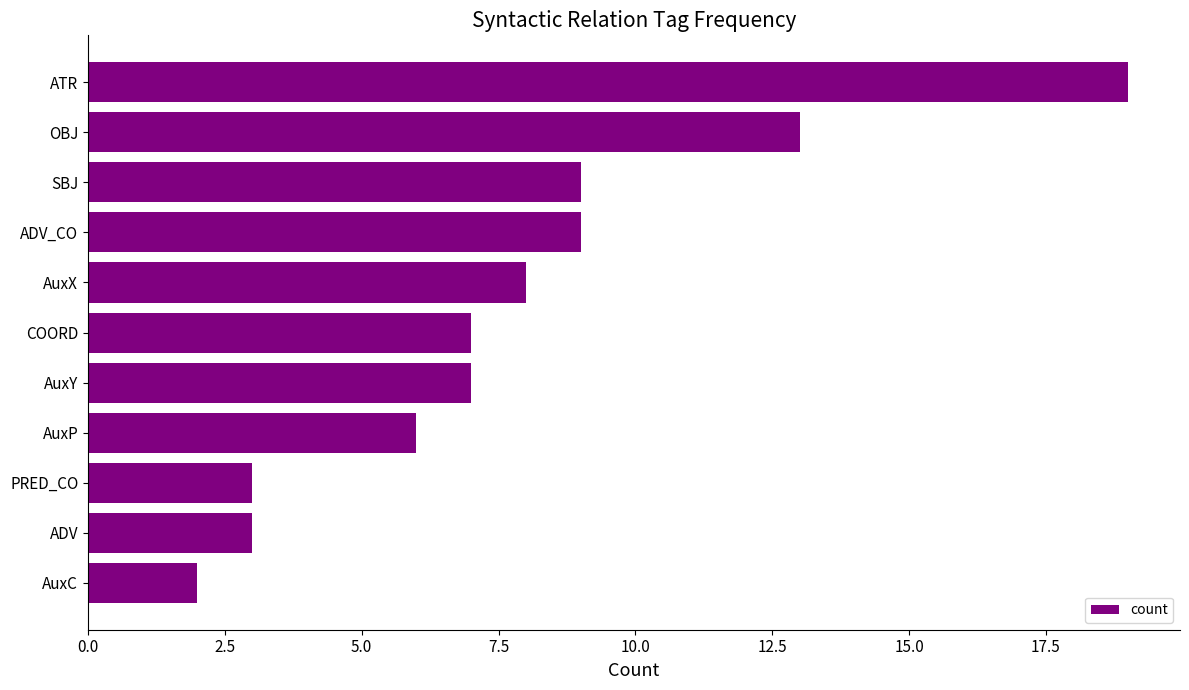

Which label corresponds to the smallest value in the chart?

AuxC